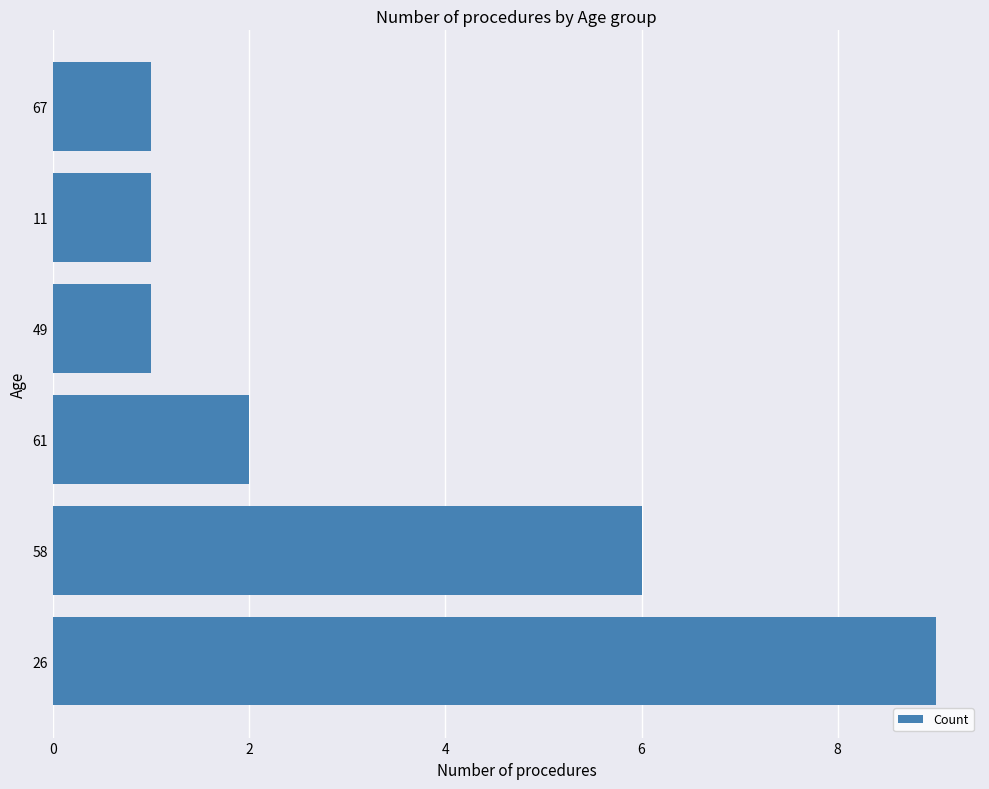

Count the values in the range 1 to 6.

5